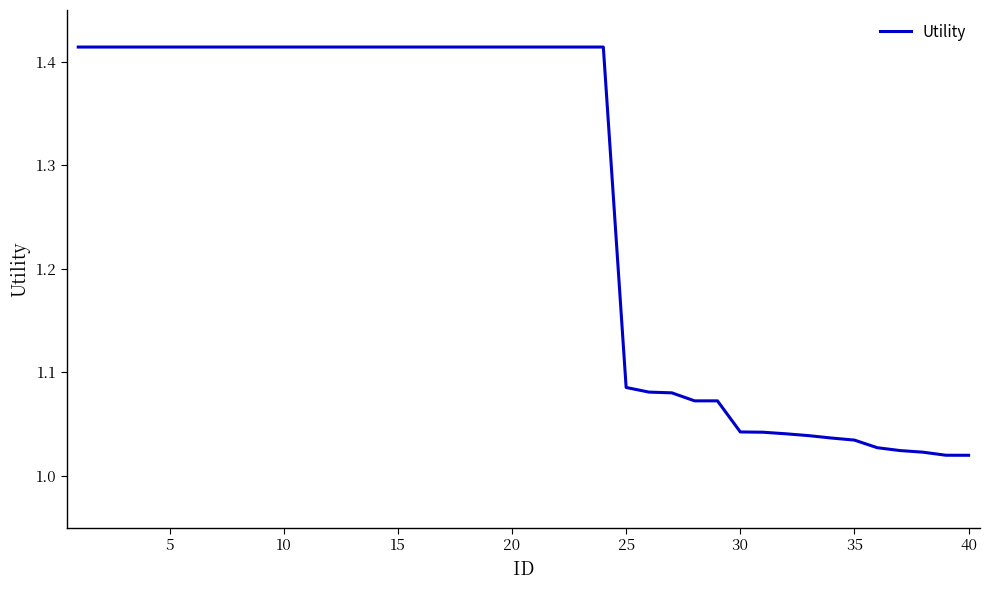

What is the difference between the maximum and minimum values?

0.4